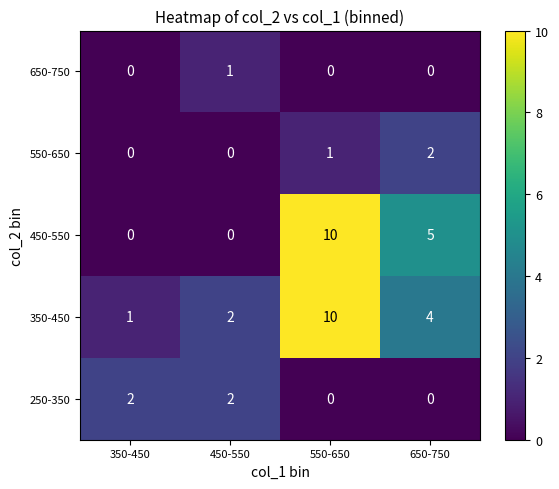

Reading left to right, list all the values displayed in this chart.

650-750: 350-450=0	450-550=1	550-650=0	650-750=0
550-650: 350-450=0	450-550=0	550-650=1	650-750=2
450-550: 350-450=0	450-550=0	550-650=10	650-750=5
350-450: 350-450=1	450-550=2	550-650=10	650-750=4
250-350: 350-450=2	450-550=2	550-650=0	650-750=0